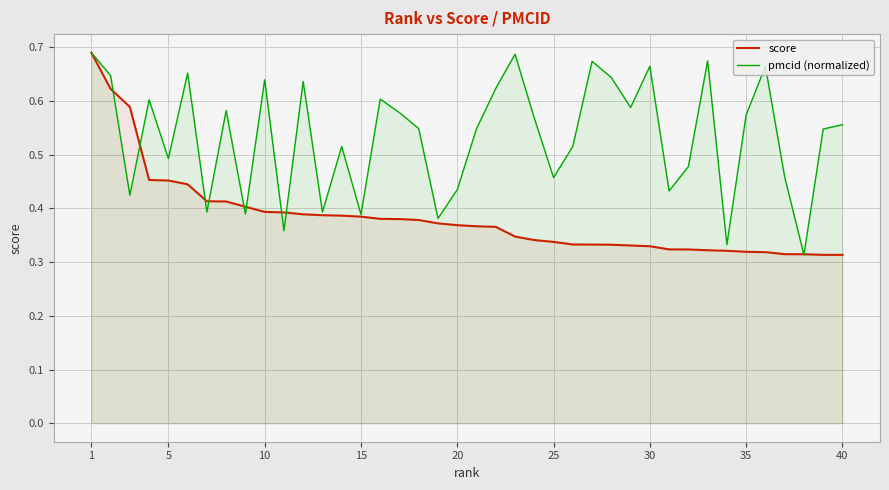

Does the chart display data point markers on the line(s)?

No